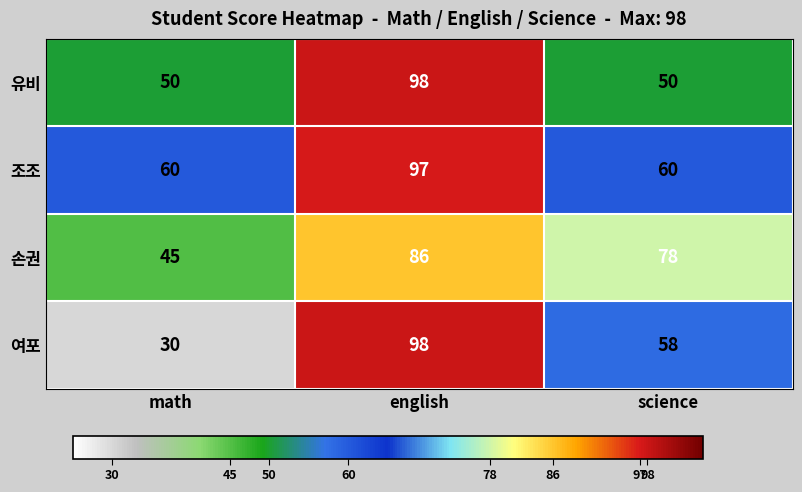

Rank the series at science from lowest to highest value.

유비, 여포, 조조, 손권